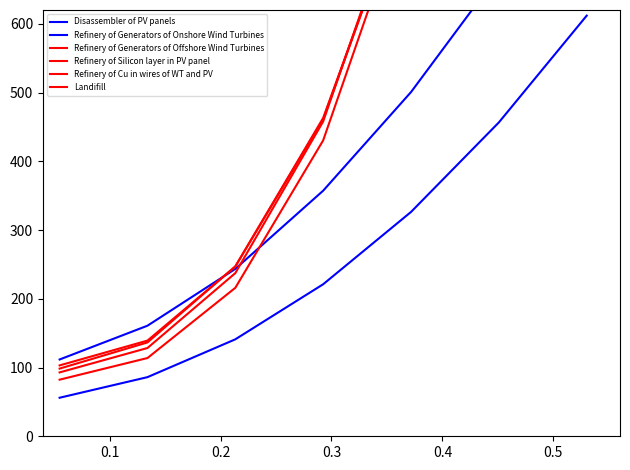

The Refinery of Cu in wires of WT and PV series shows 36.3 at 0.1. True or false?

False